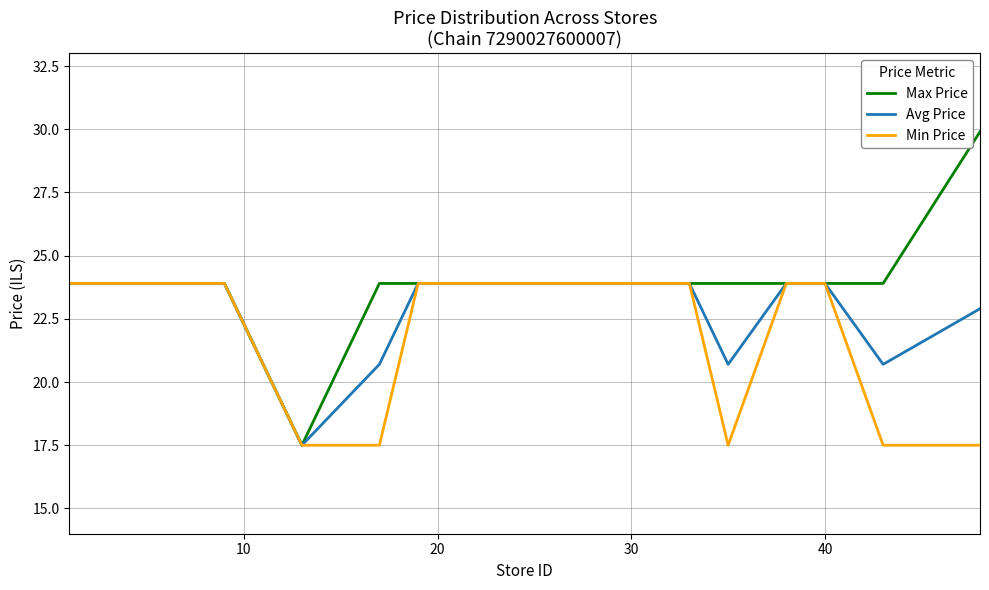

Which series has the largest total across all categories?

Max Price